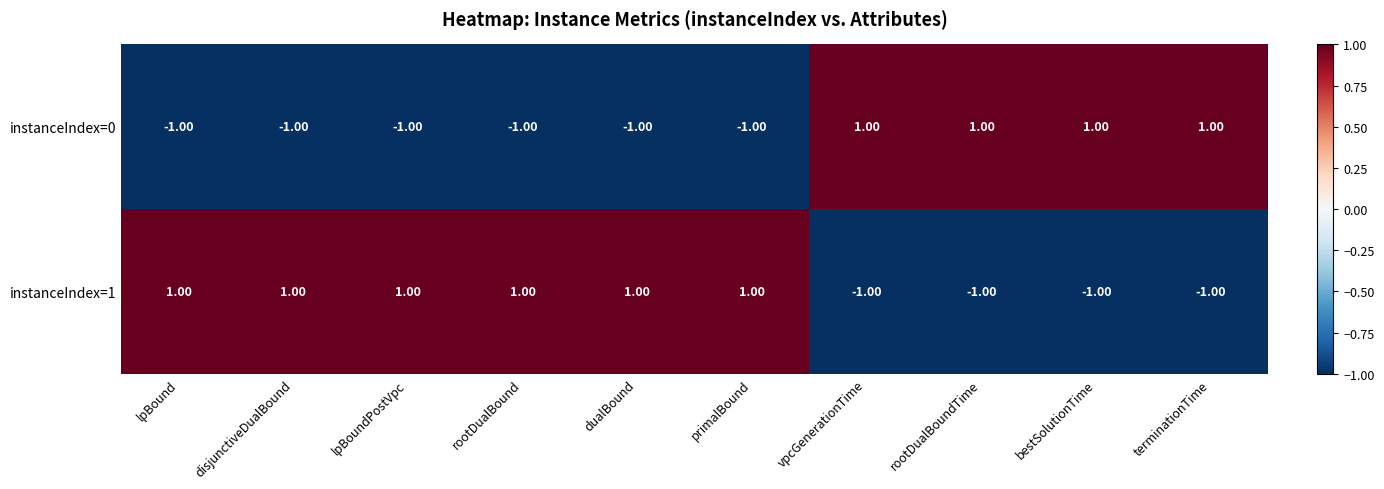

At how many categories does at least one series exceed 0?

10